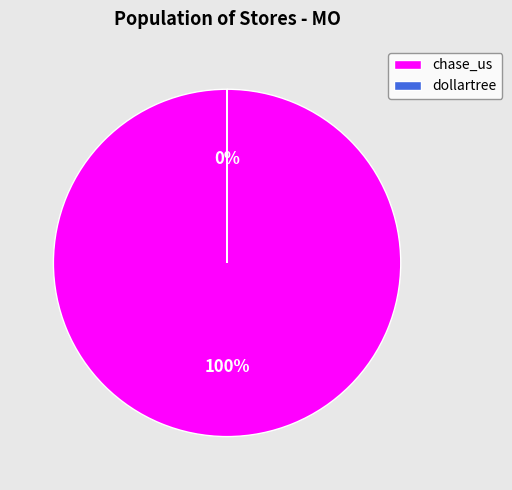

To the nearest percent, what is the difference between the largest and smallest slice percentages?

100%